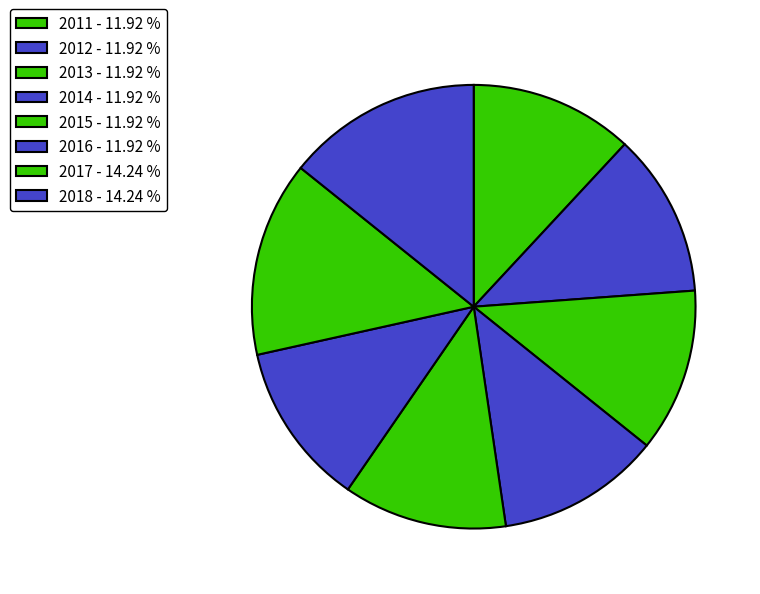

Rank the categories by value from lowest to highest.

2011, 2012, 2013, 2014, 2015, 2016, 2017, 2018